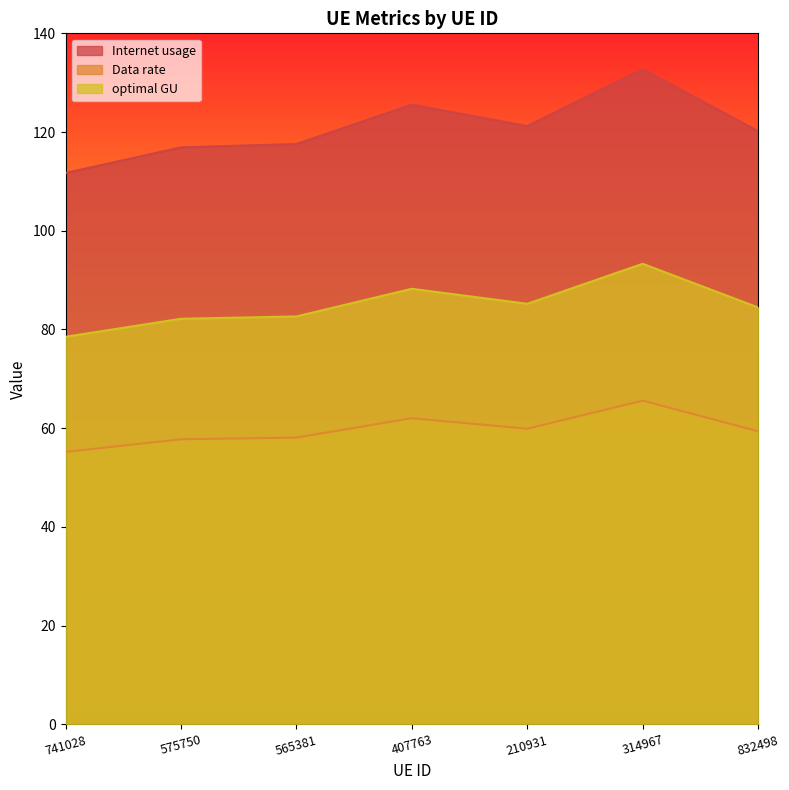

List the labels in order of Internet usage value, smallest first.

741028, 575750, 565381, 832498, 210931, 407763, 314967